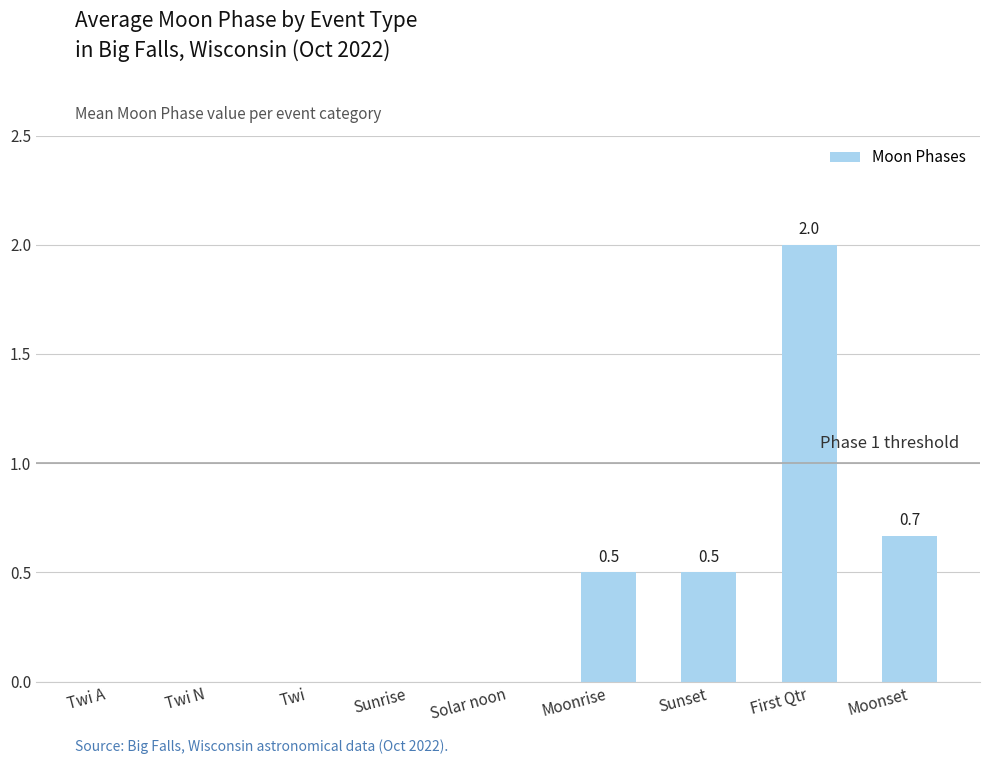

True or false: the data shows 0.3 at Sunset.

False